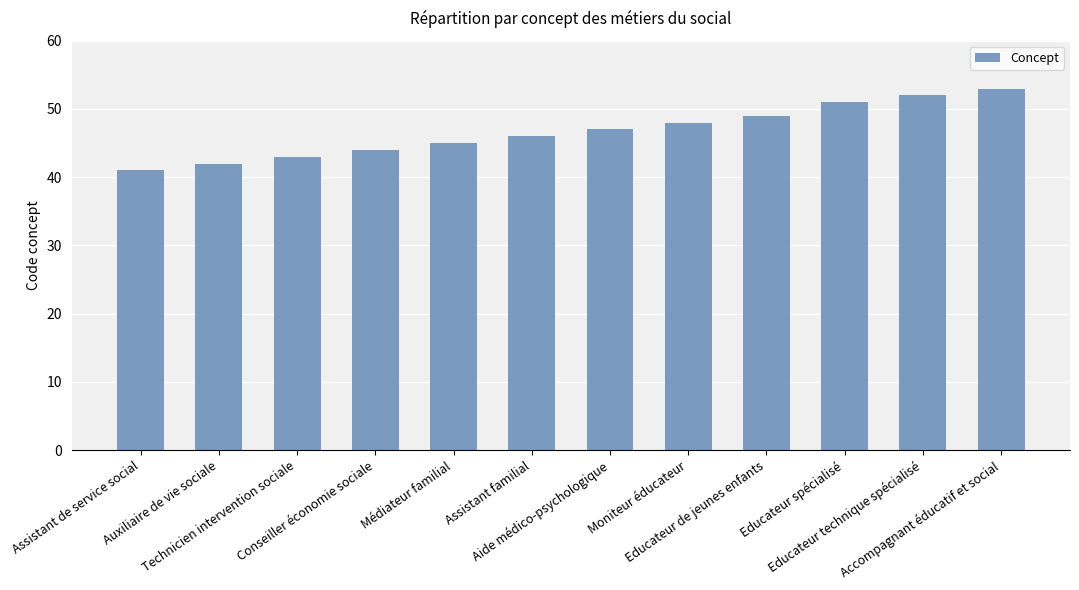

What is the label of the 12th bar from the left?

Accompagnant éducatif et social